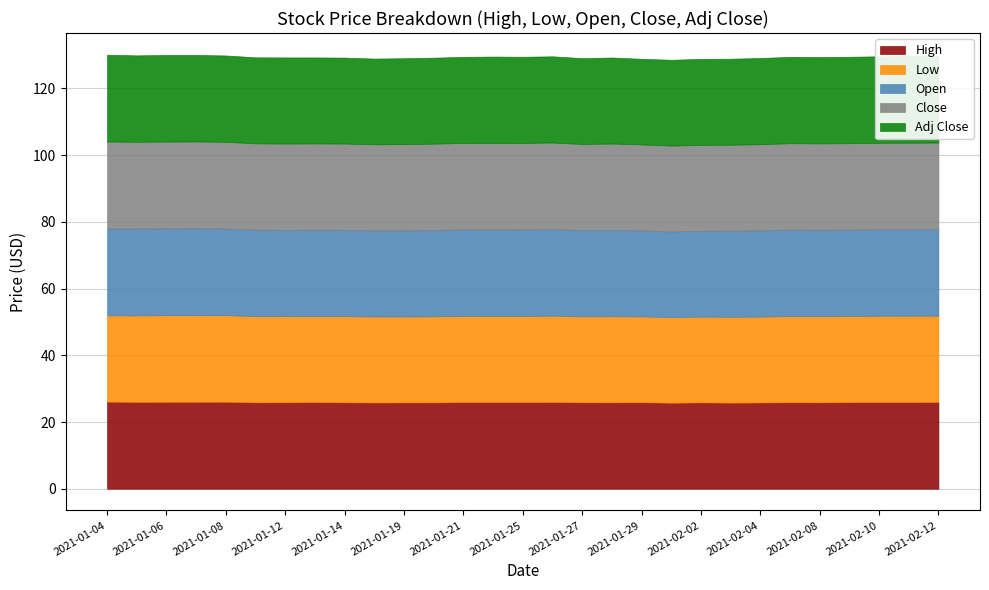

In Adj Close, how many points are higher than both neighbors (excluding endpoints)?

5